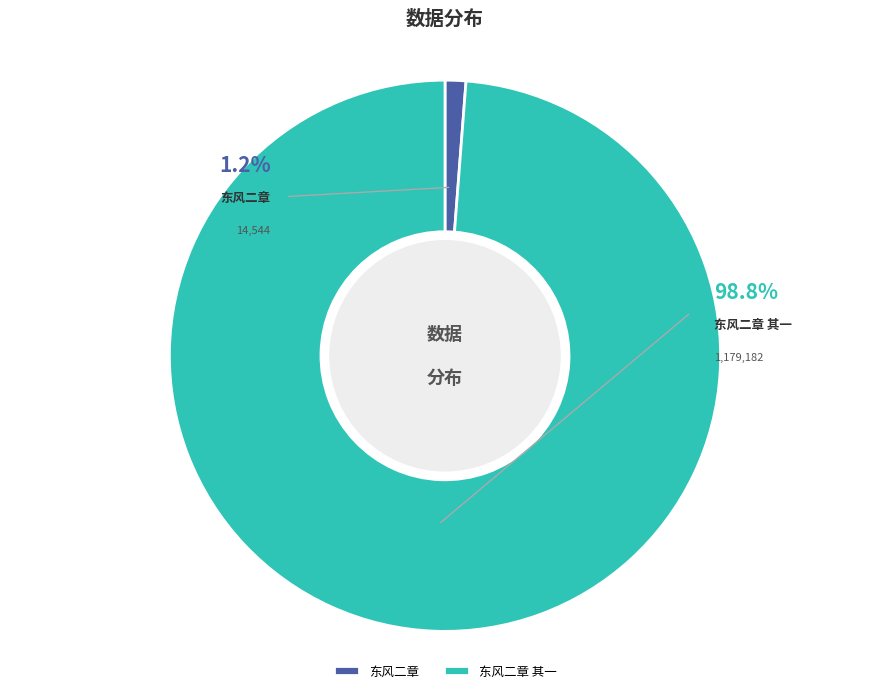

What is the change in value from 东风二章 to 东风二章 其一?

+1164638